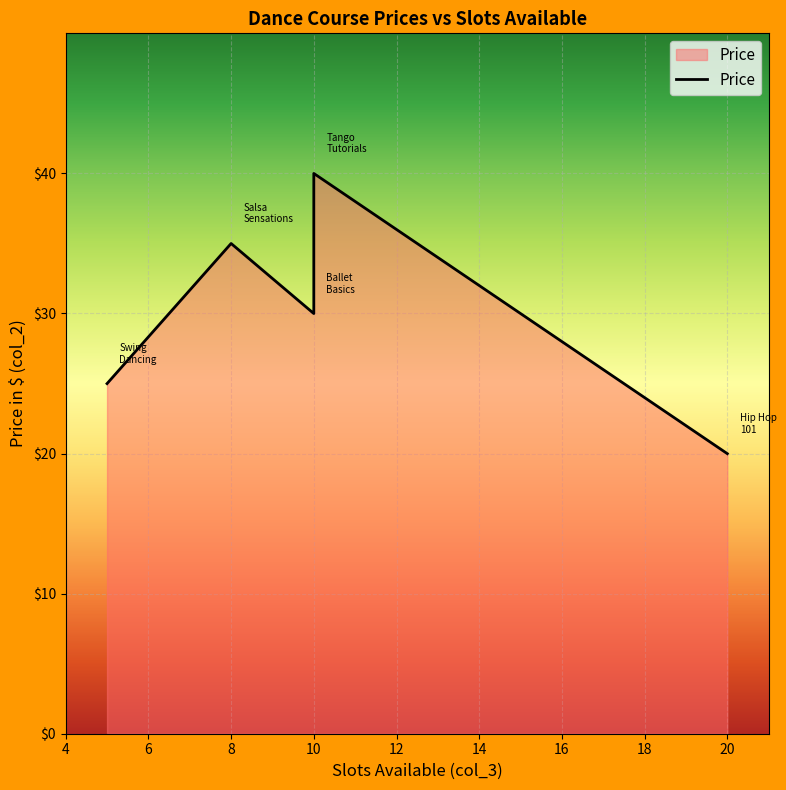

How many interior local valleys (lower than both neighbors) does the data have?

1